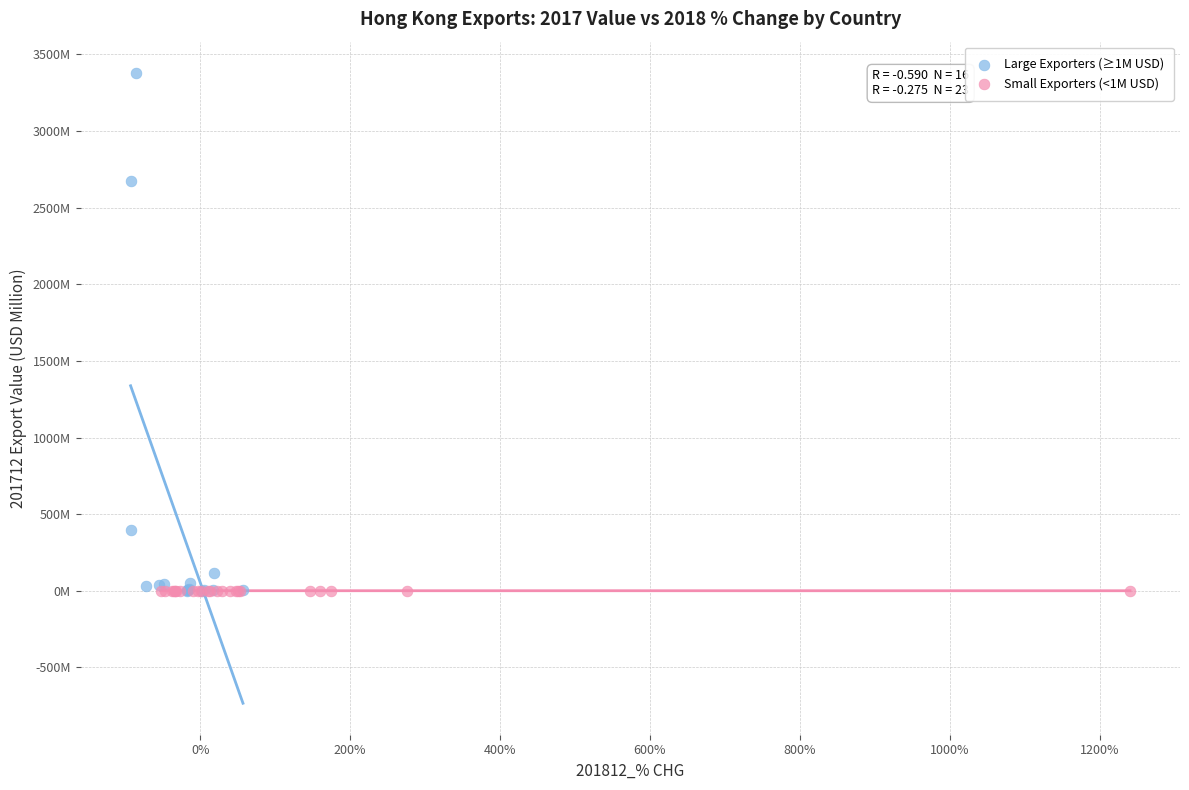

What are all the series names shown in the legend?

Large Exporters (≥1M USD), Small Exporters (<1M USD)